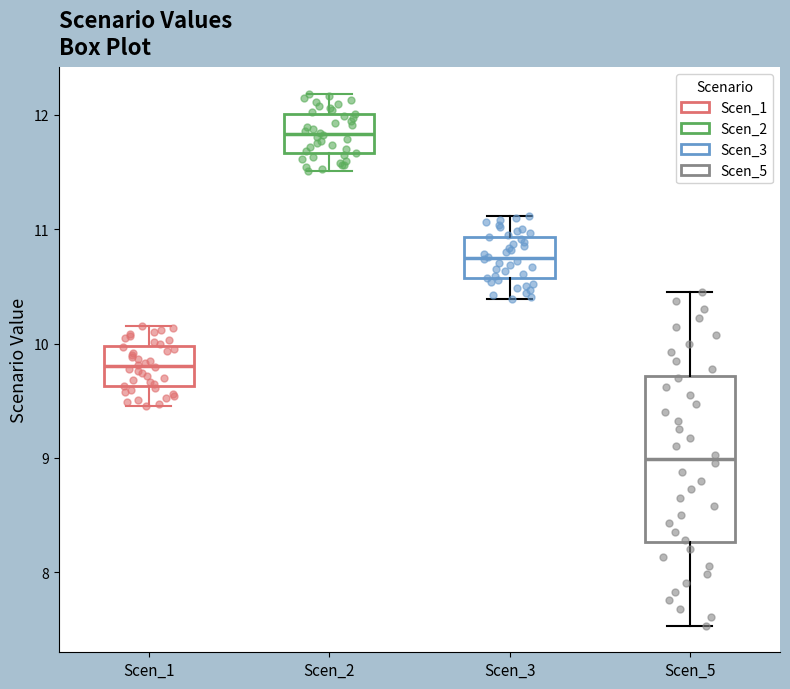

Where does the lower whisker of the box for Scen_3 end on the y-axis? The values are not printed on the chart, so give them approximately, as read against the axis.

10.4